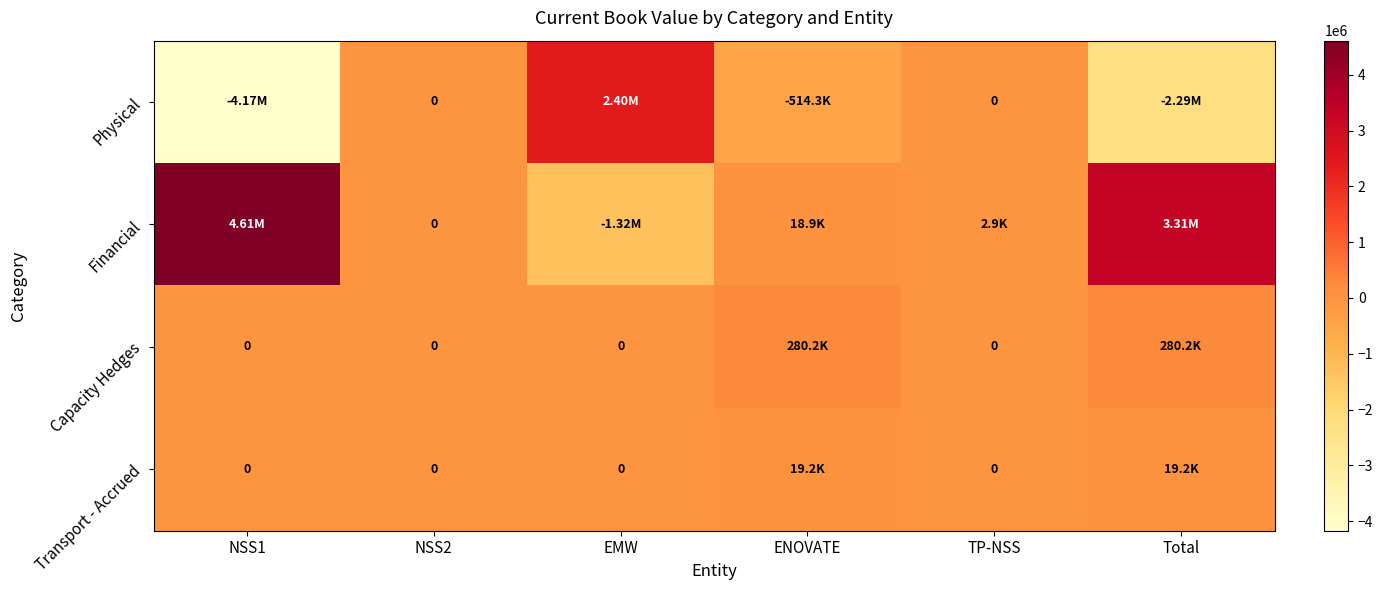

True or false: Financial has a value of 1203200.5 at Total.

False